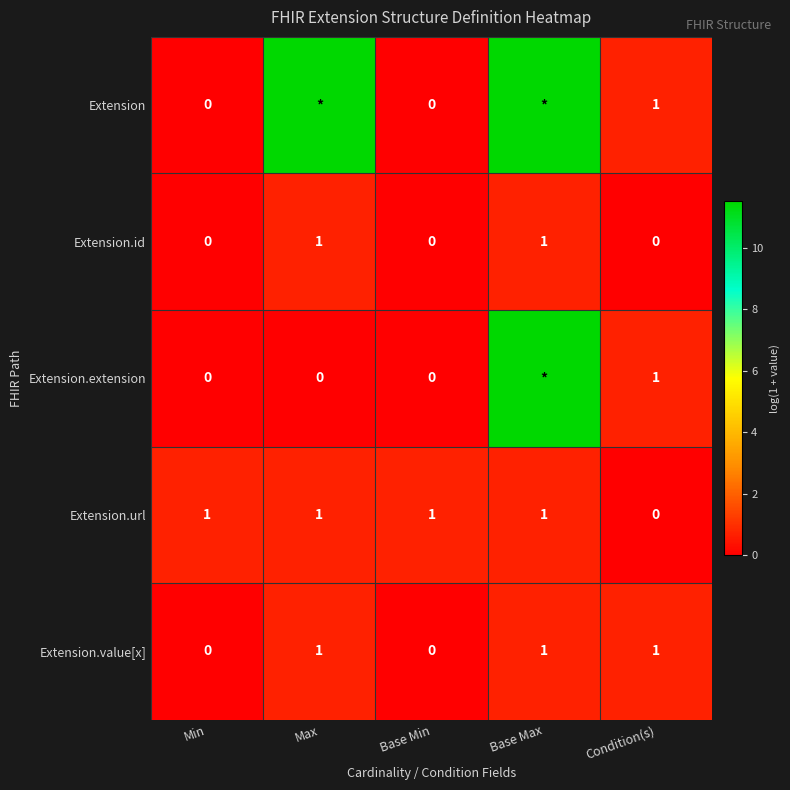

The Extension.url series shows 0.0 at Condition(s). True or false?

True